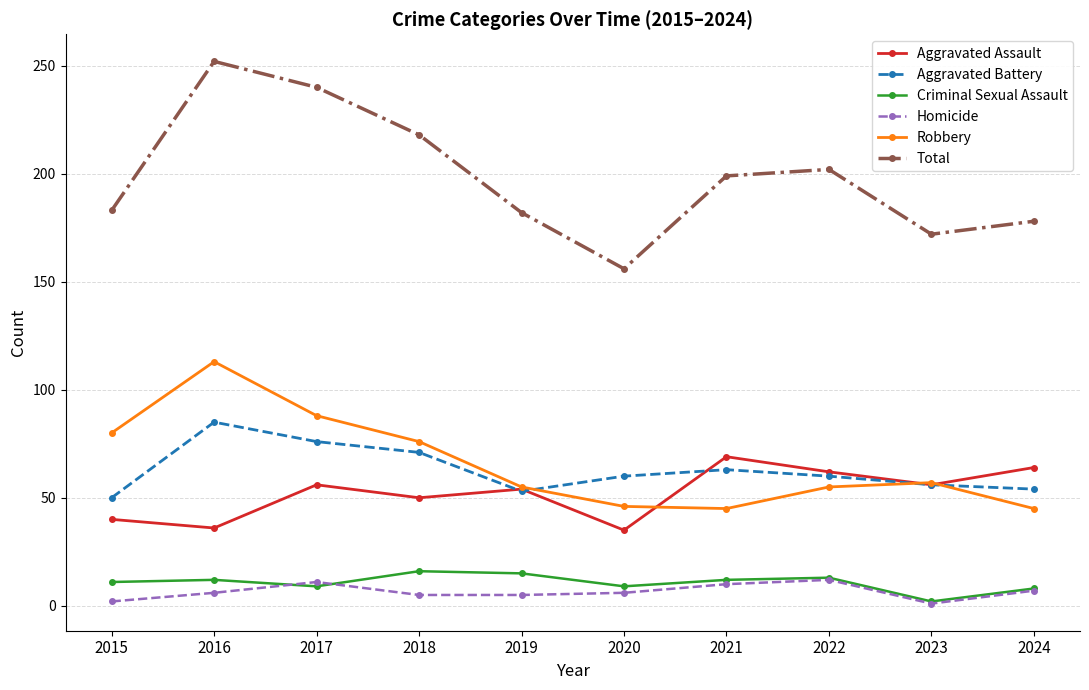

Where is Total nearest to the value 204?

2022